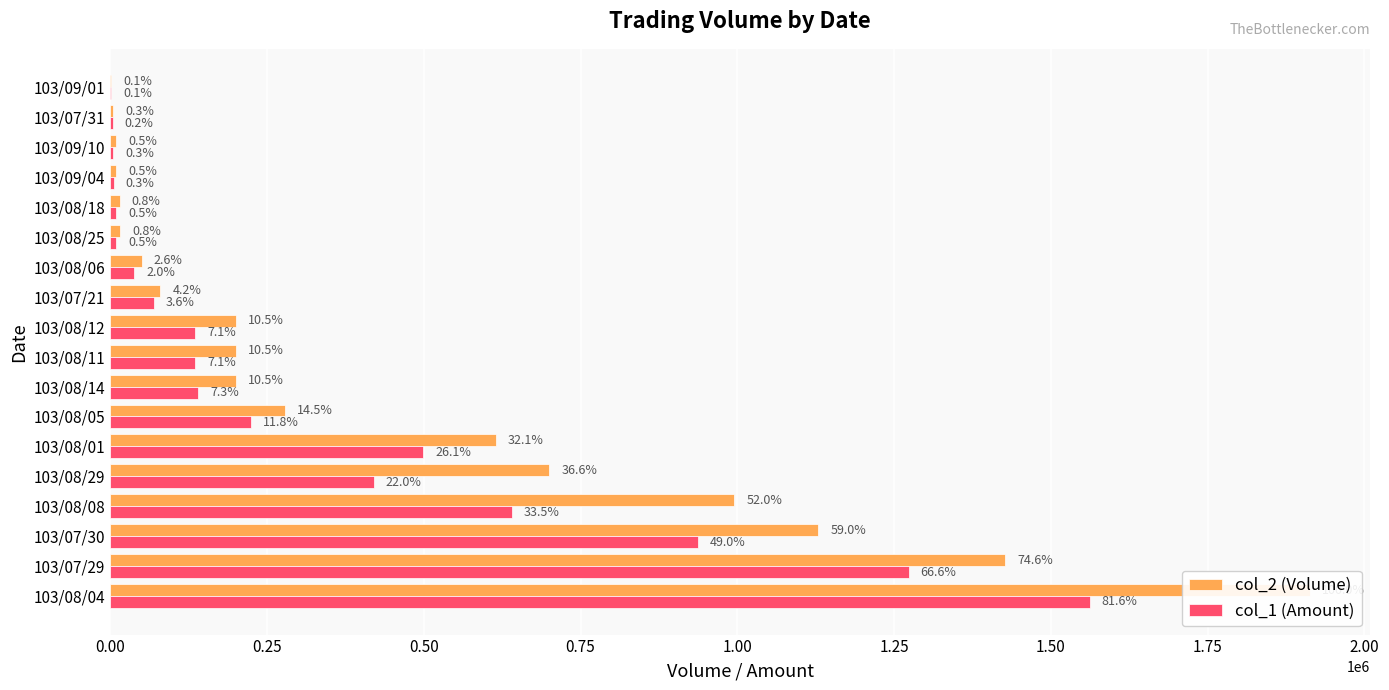

What is the difference between the maximum and minimum values in the col_1 (Amount) series?

1560610